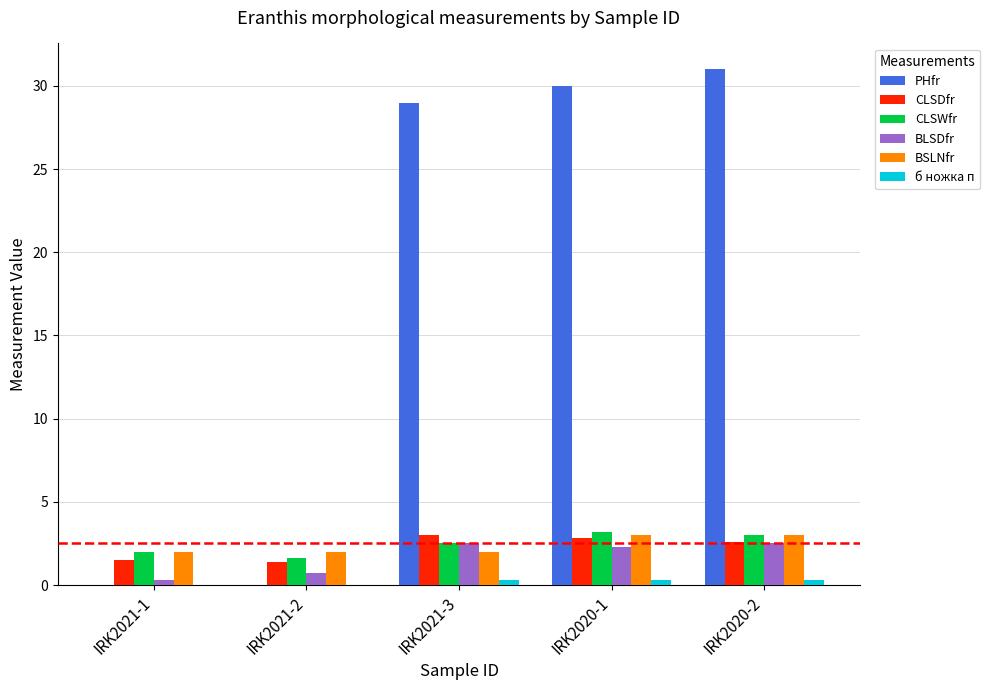

Is the value of PHfr at IRK2021-1 greater than the value of CLSDfr at IRK2020-2?

No